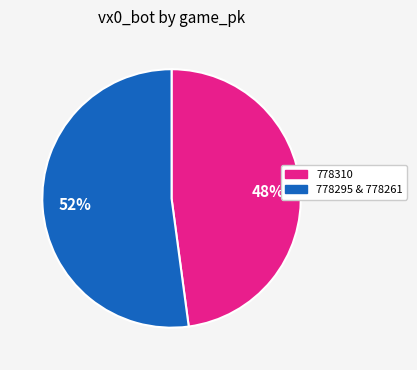

Is there any slice that represents more than half of the pie?

Yes